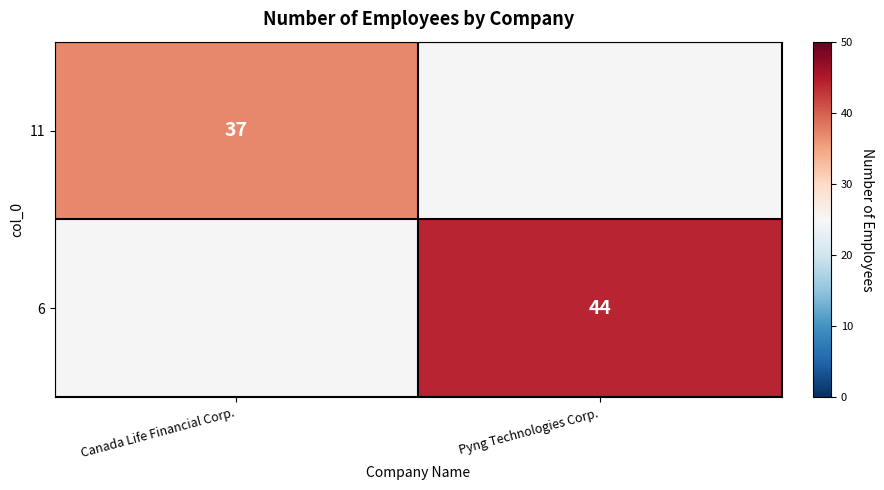

The 11 series shows 9 at Canada Life Financial Corp.. True or false?

False